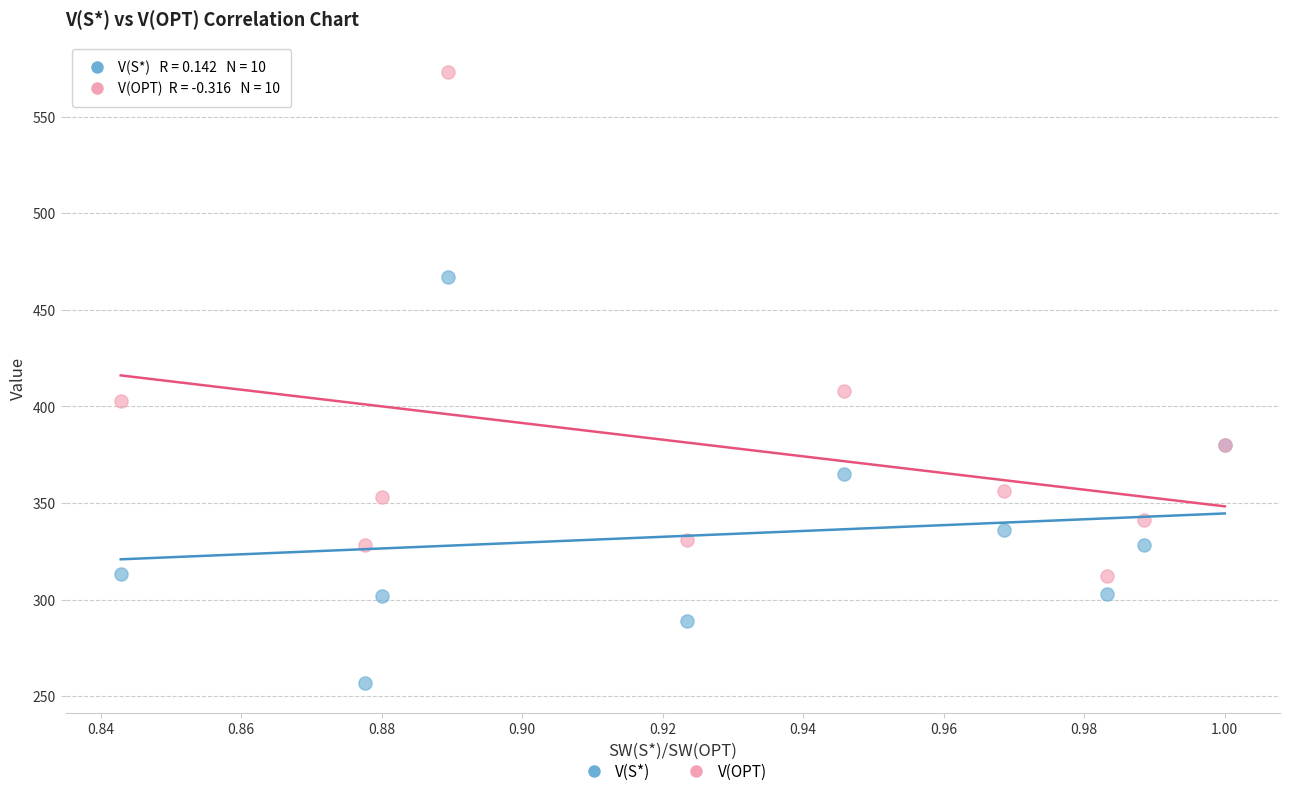

Which series reaches the maximum Y coordinate?

V(OPT)